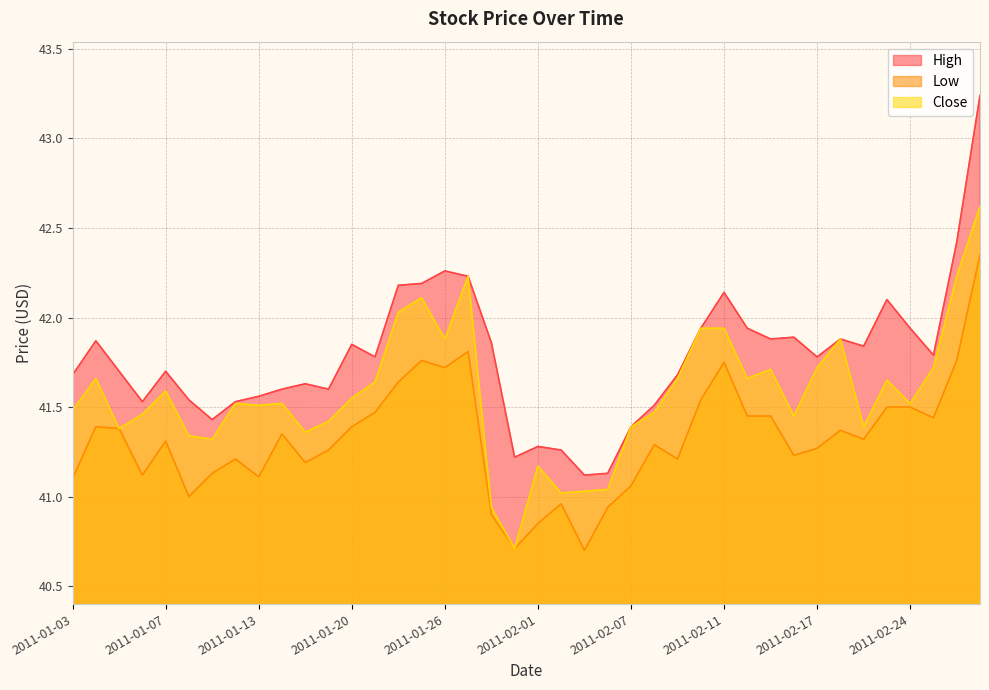

What is the label of the 5th point from the left?

2011-01-07